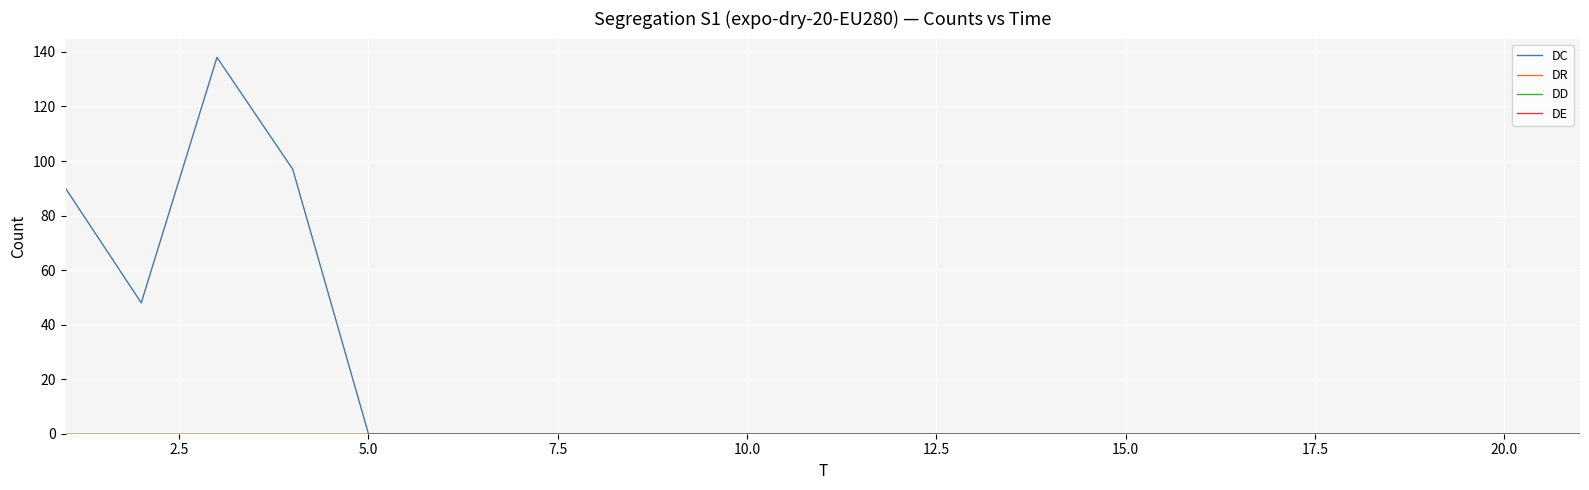

Does the chart display data point markers on the line(s)?

No